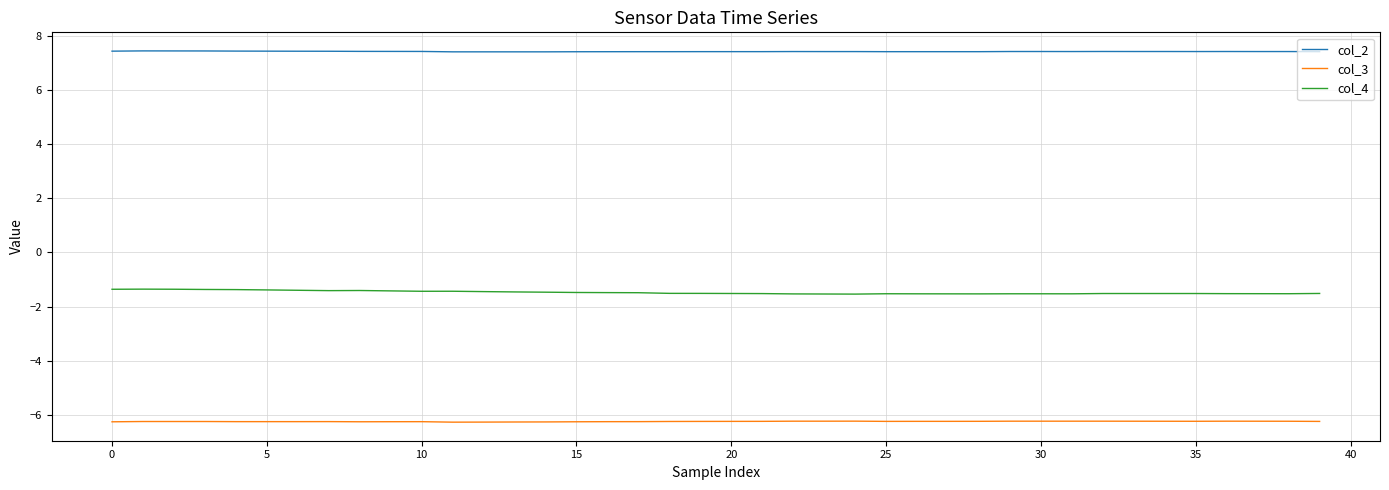

Which series has the widest spread of values?

col_4